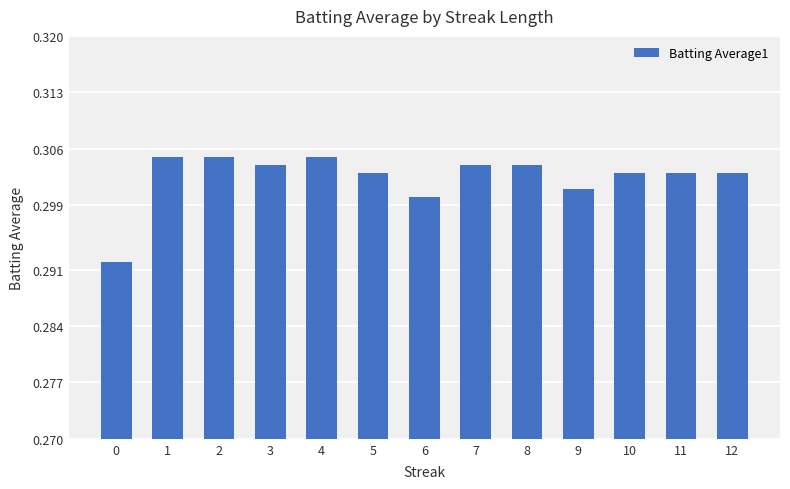

How many categories are shown in the chart?

13